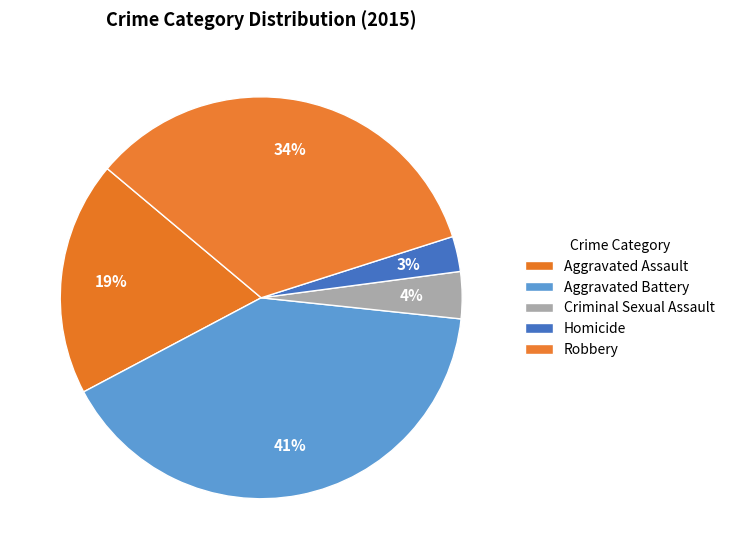

Does Robbery represent more than half of the total?

No